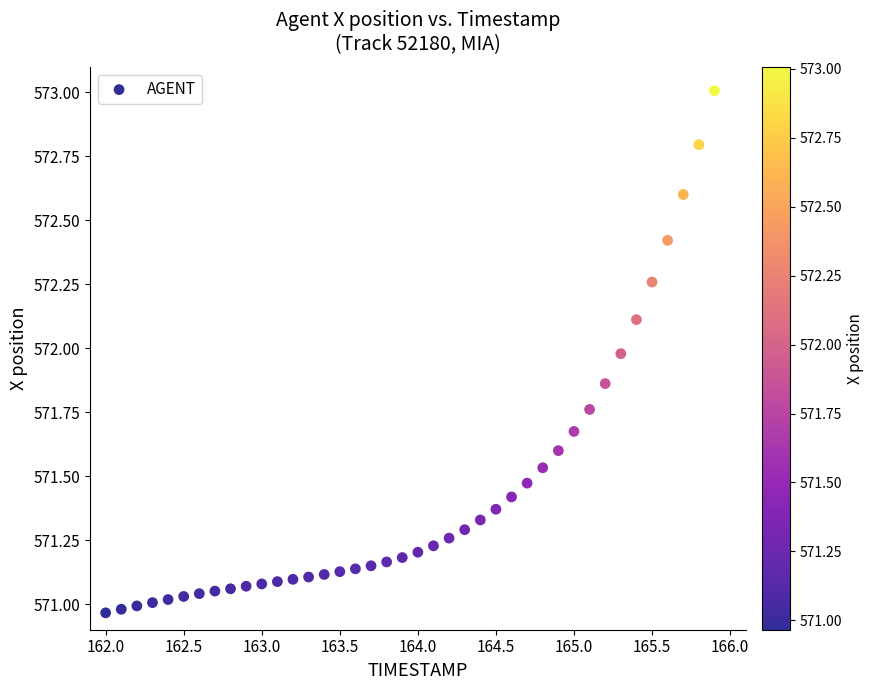

What is the range of X values (max minus min)?

3.9